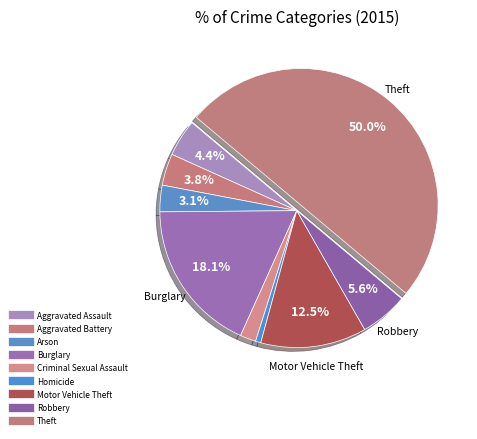

How many segments does this pie chart have?

9